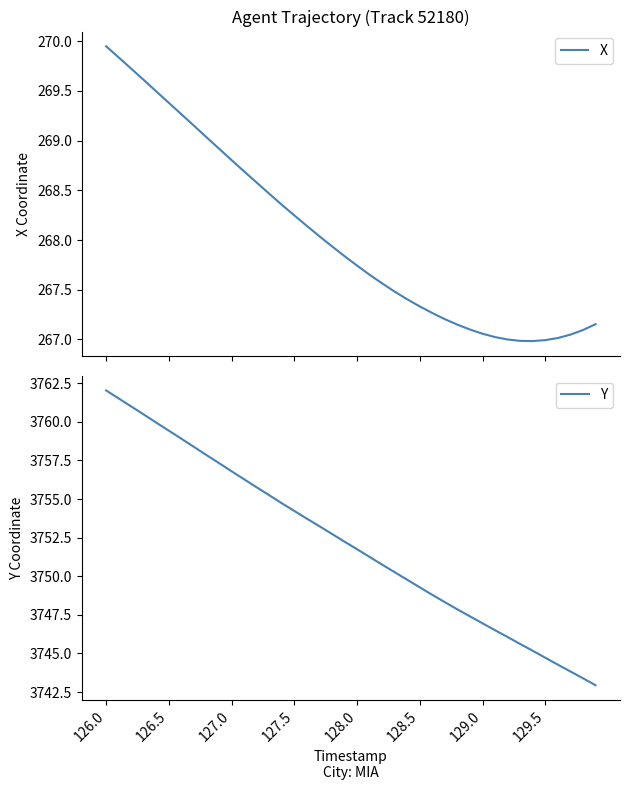

Where does the Y series first go above 3752?

126.0